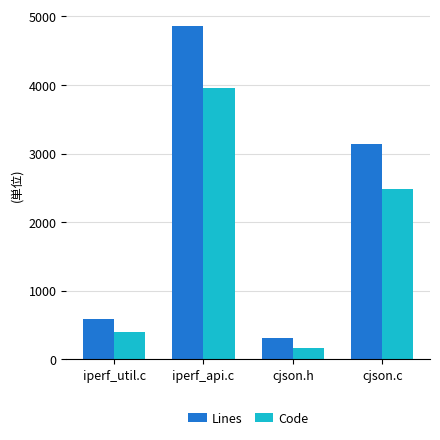

At which label does Code first exceed 2481?

iperf_api.c